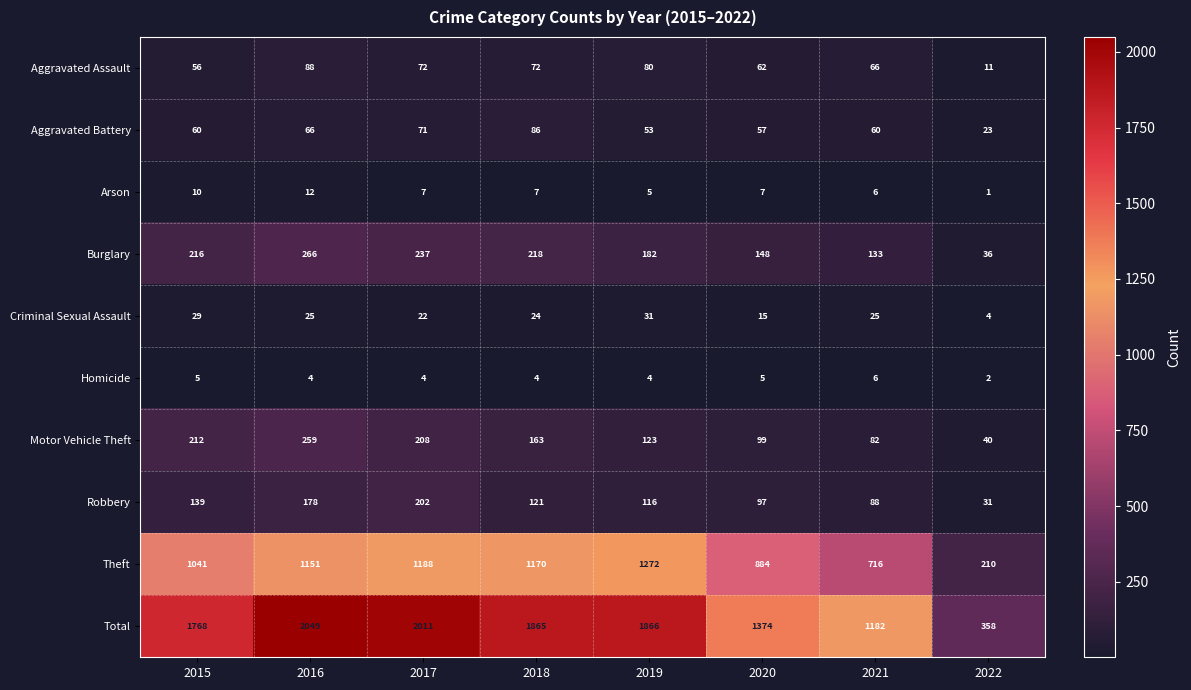

What is the average value of the Burglary series?

180